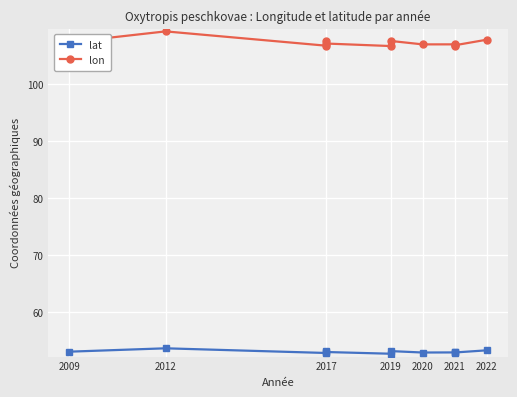

In lat, how many points are lower than both neighbors (excluding endpoints)?

4